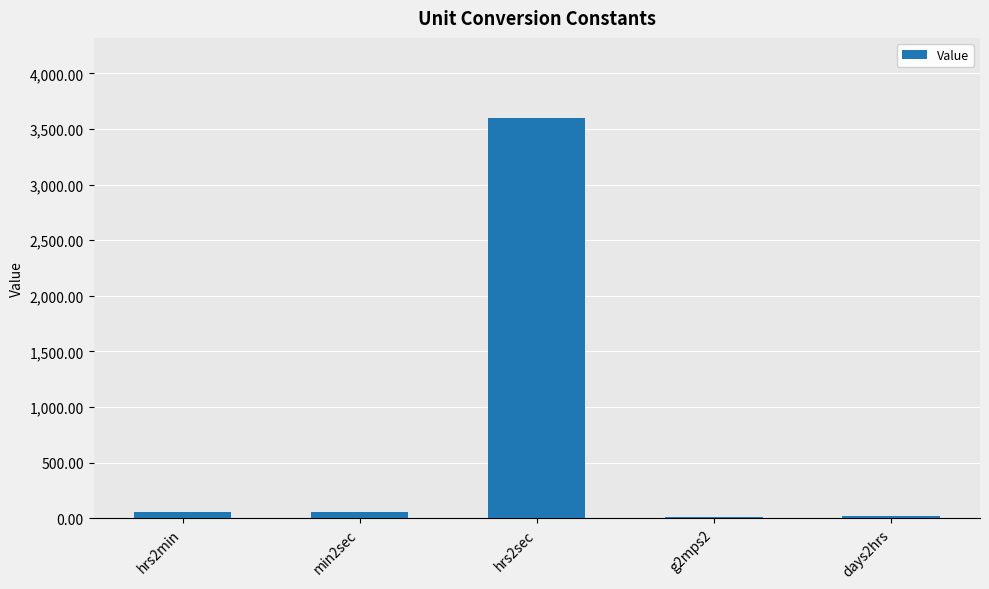

Is it true that the value at hrs2sec is 3600.0?

True